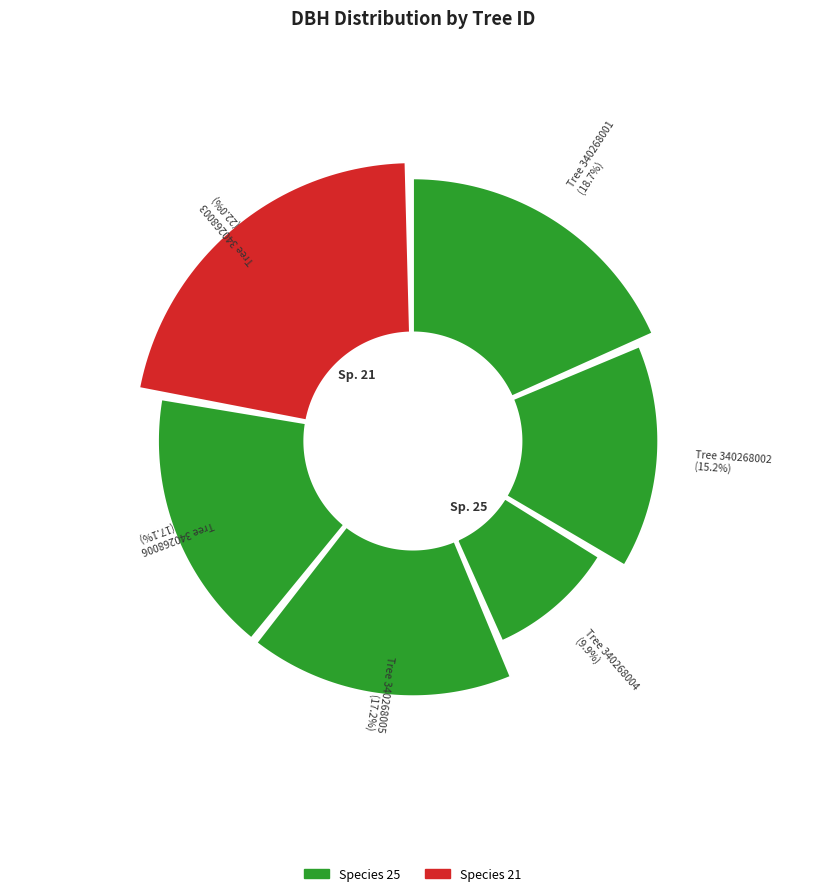

To the nearest percent, what percentage of the pie is 340268006?

17%